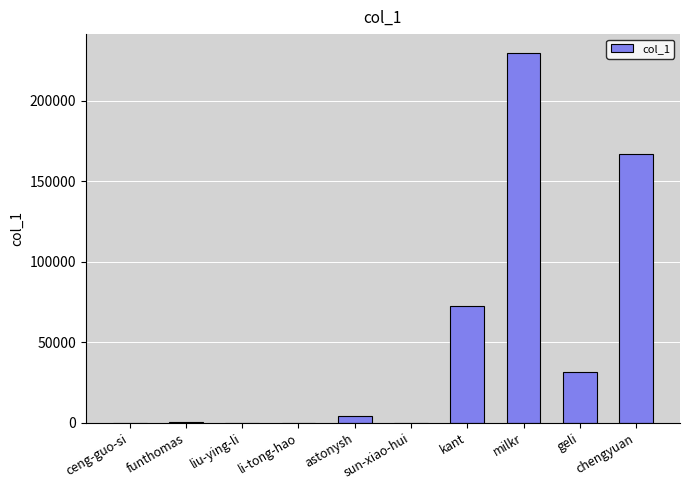

Between geli and sun-xiao-hui, which is larger?

geli